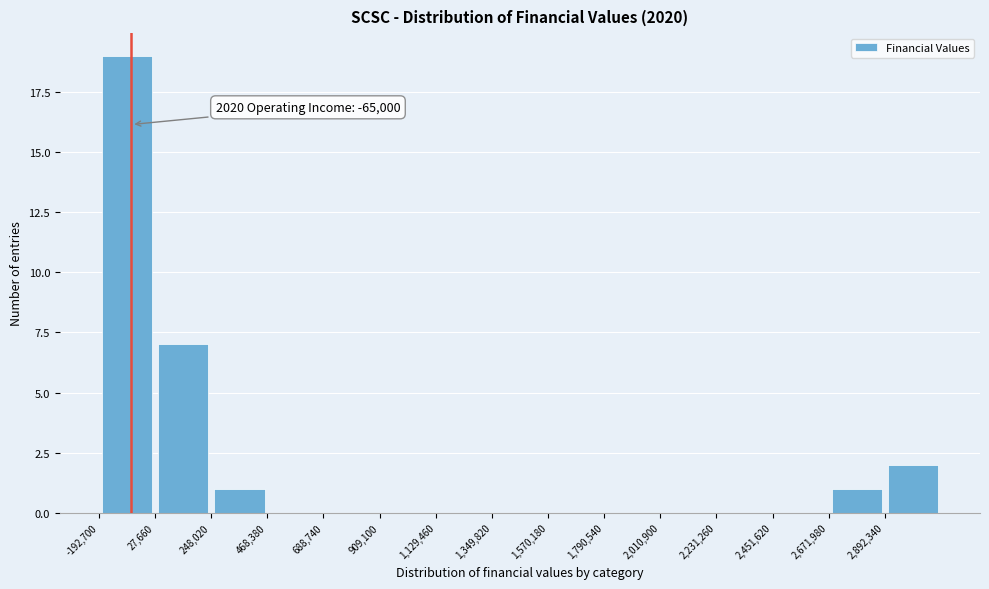

Over which range of the x-axis is the bar tallest?

-200000 to 50000